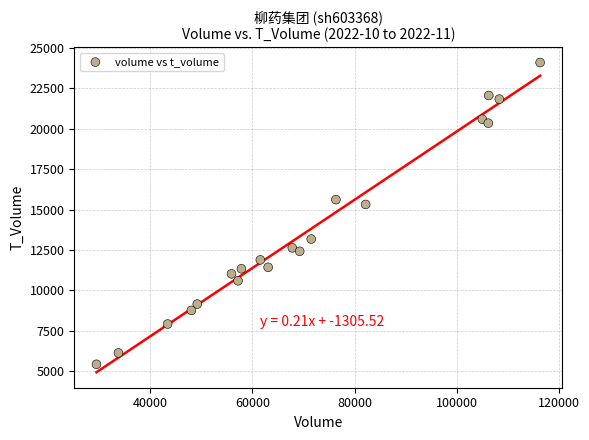

What is the range of Y values (max minus min)?

18693